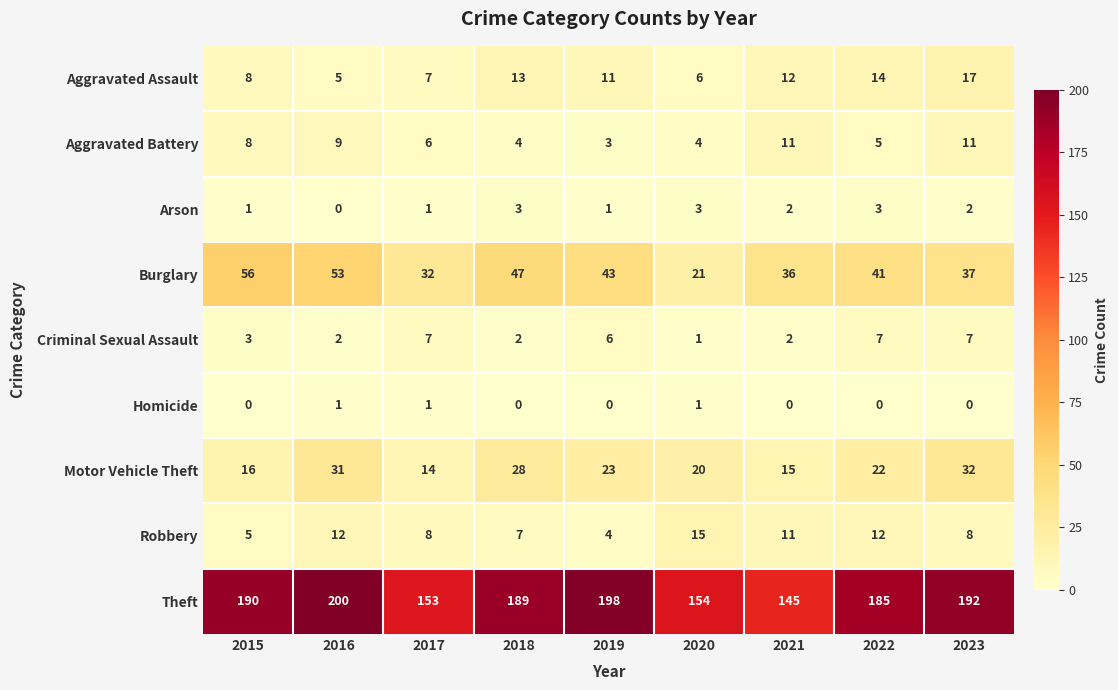

Rank the series by their maximum value, from highest to lowest.

Theft, Burglary, Motor Vehicle Theft, Aggravated Assault, Robbery, Aggravated Battery, Criminal Sexual Assault, Arson, Homicide